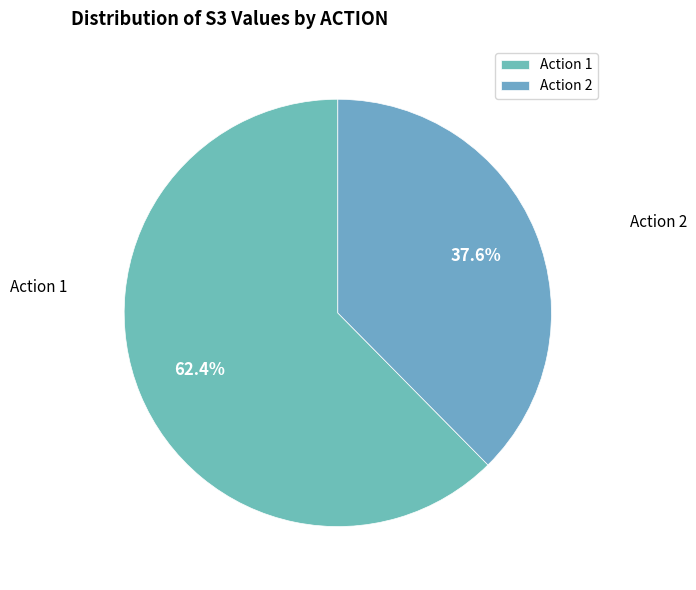

Approximately how many times larger is the value at Action 1 compared to Action 2?

1.7